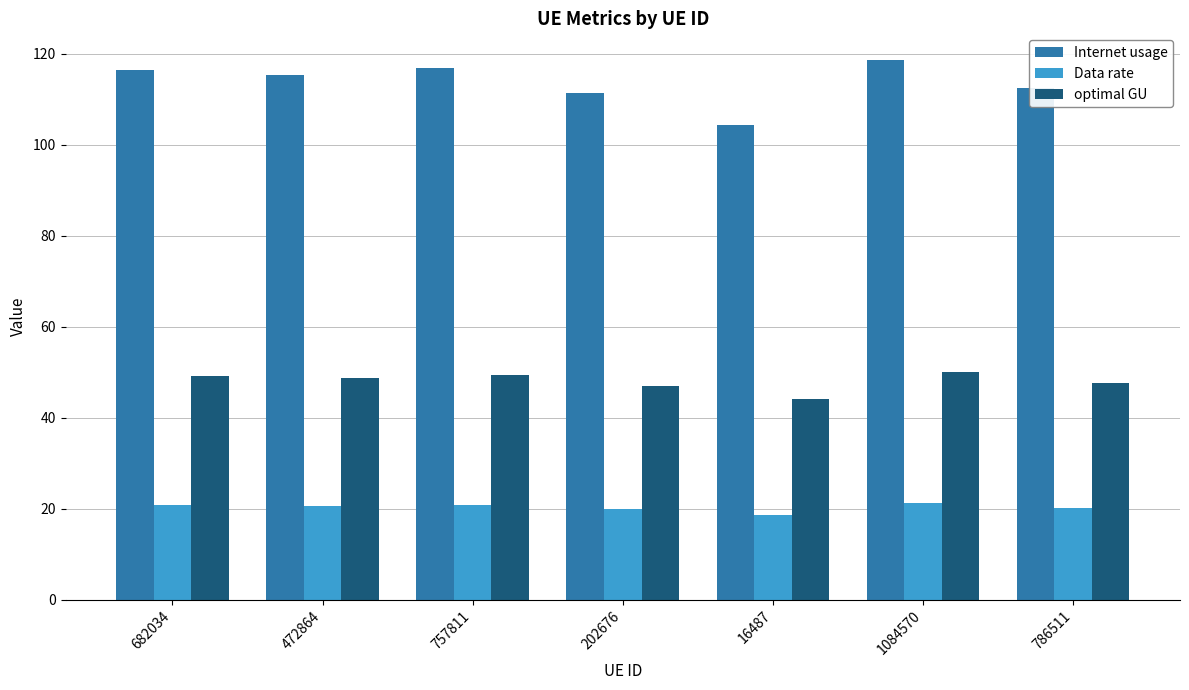

What position from the left is 1084570?

6